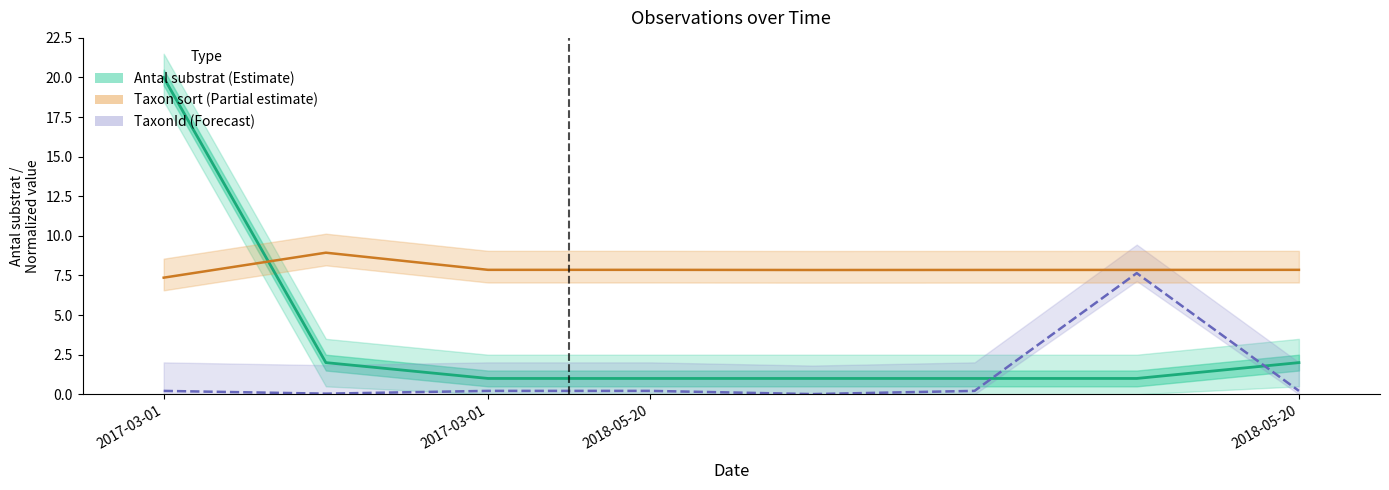

Which series has the largest total across all categories?

Taxon sort (Partial estimate)